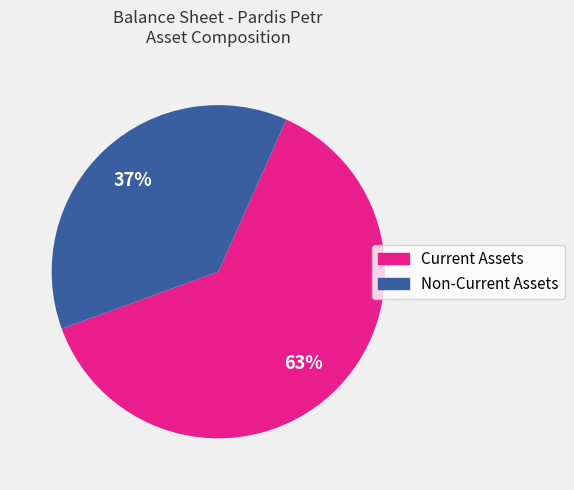

How many slices are in this pie chart?

2